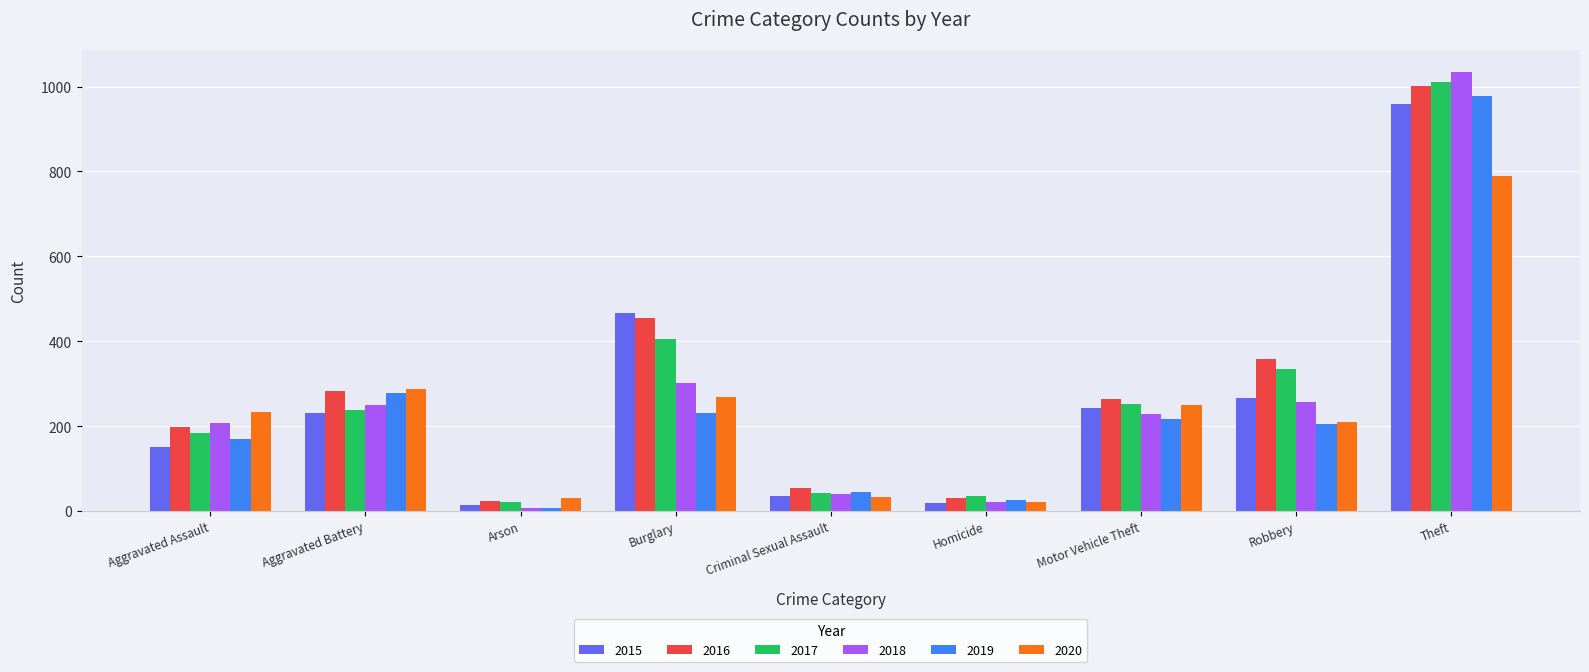

What is the approximate value of 2015 at Motor Vehicle Theft, to the nearest 100?

200